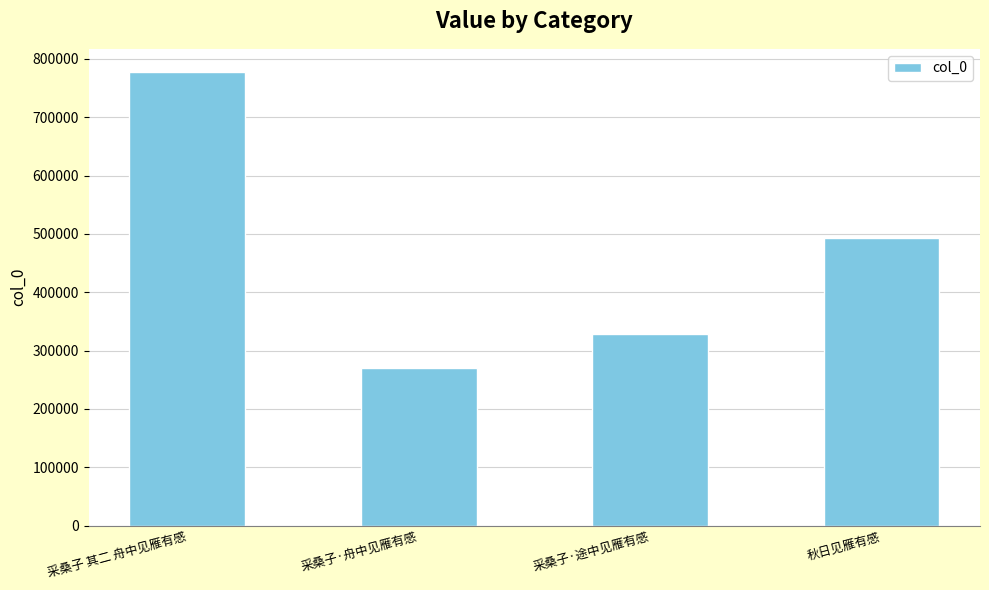

What is the value of the 3rd bar from the left?

327855